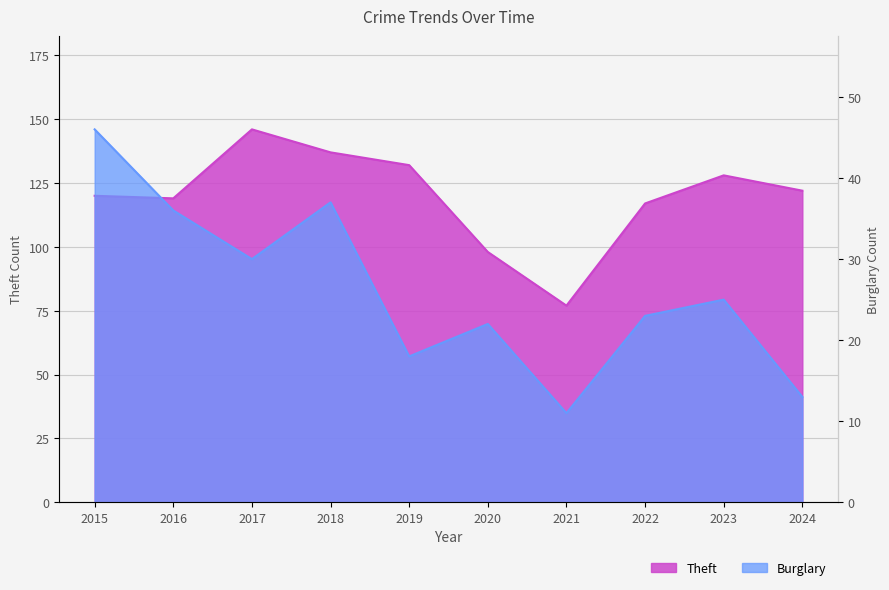

What is the approximate value of Theft at 2021, to the nearest 10?

80